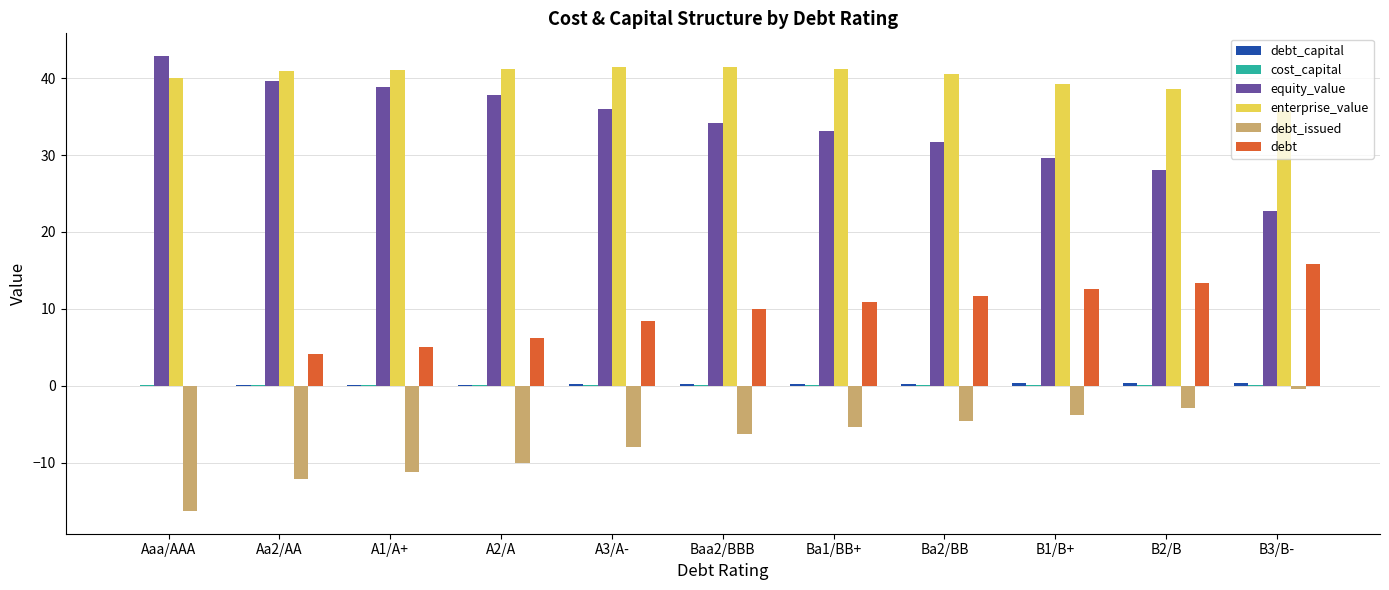

How many series are shown in this chart?

6